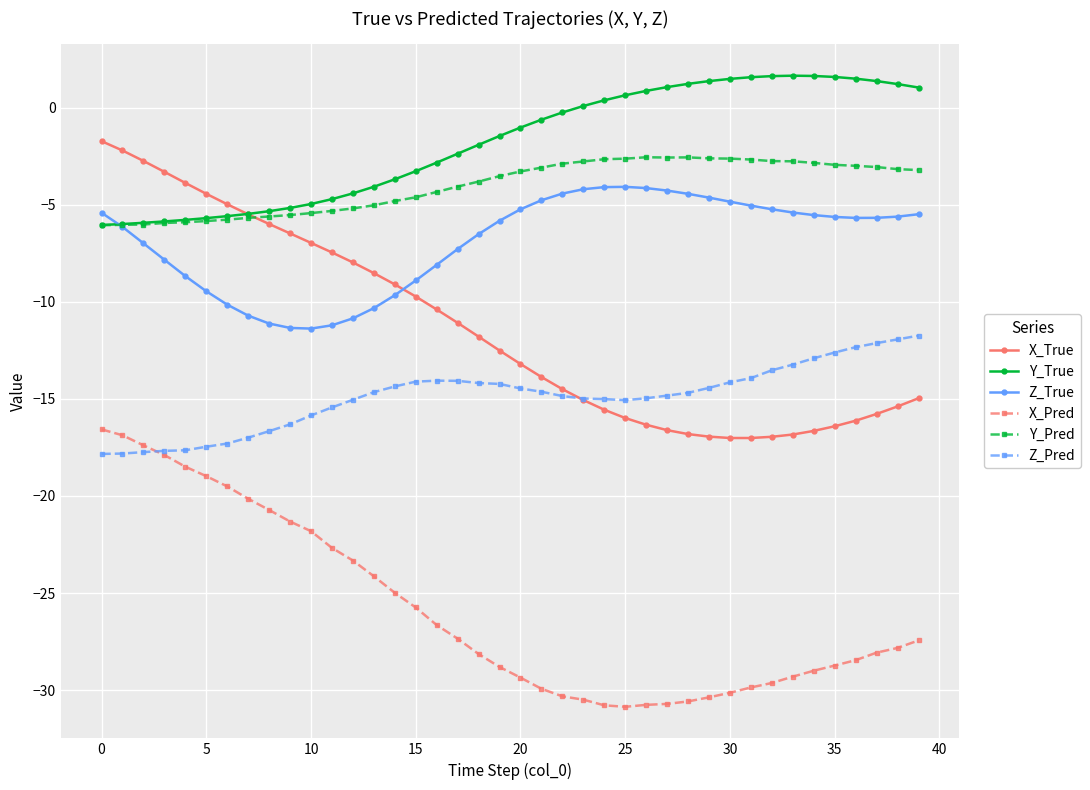

Which series has the largest total across all categories?

Y_True